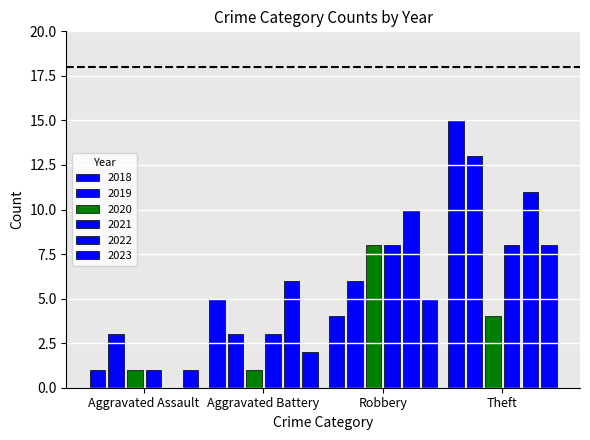

How many distinct data groups are displayed?

6